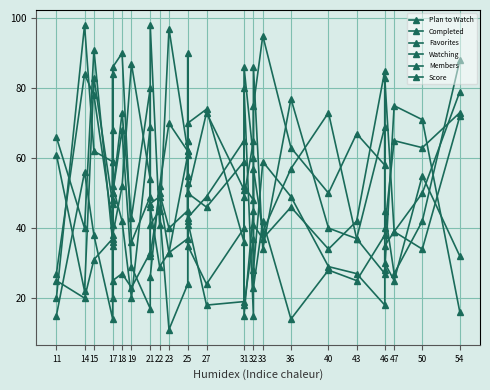

What is the total value across all series at 17?

234